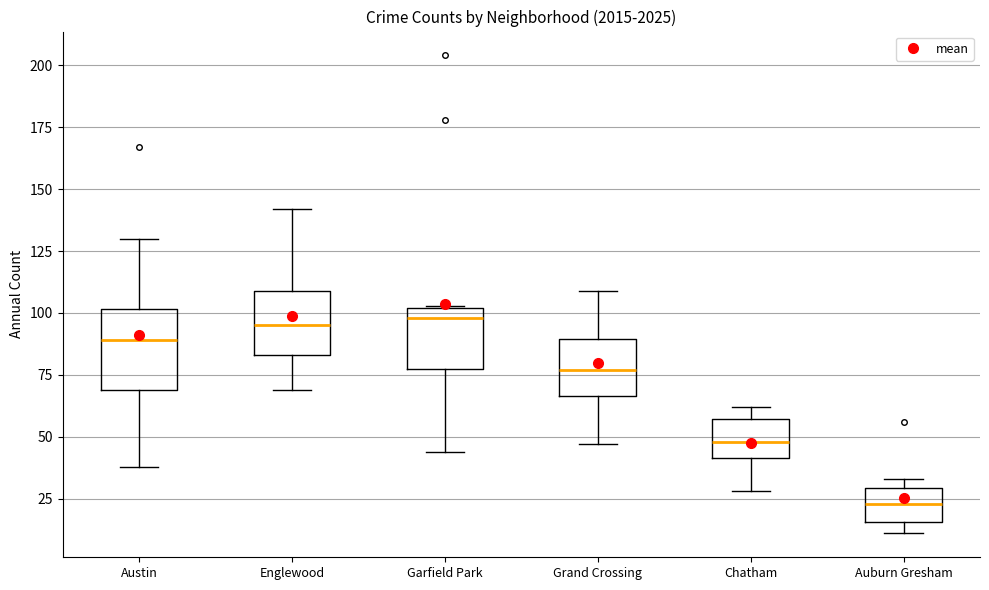

Where does the lower whisker of the box for Chatham end on the y-axis? The values are not printed on the chart, so give them approximately, as read against the axis.

30